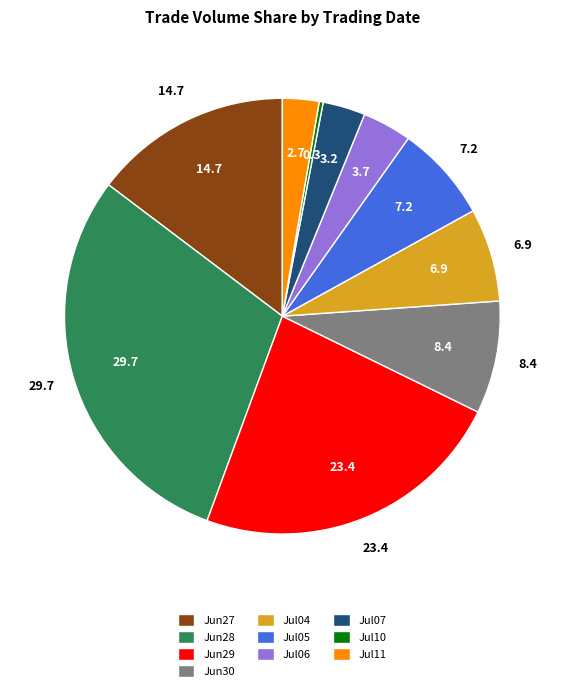

True or false: Jul11 accounts for 3% of the total.

True